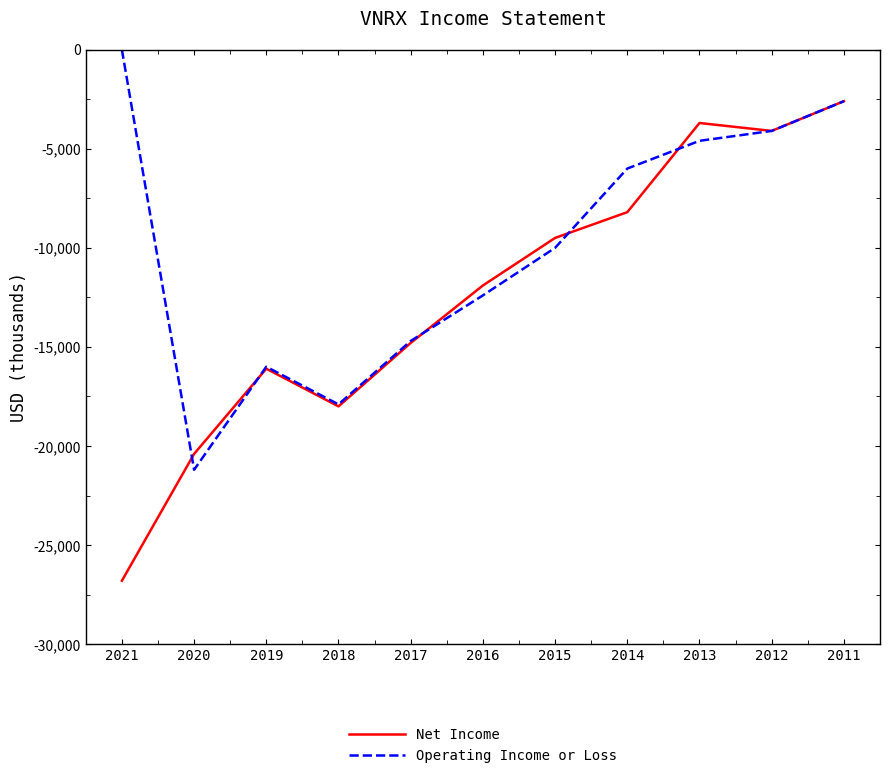

The Operating Income or Loss series shows -20629 at 2016. True or false?

False